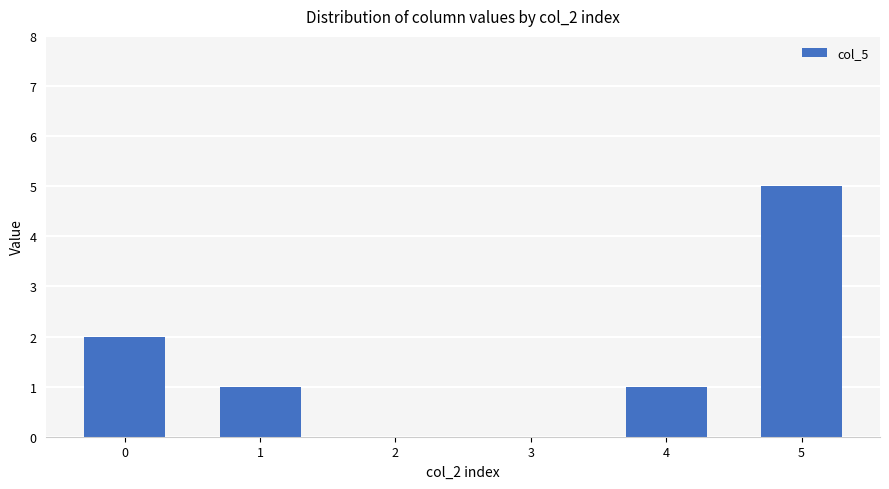

What is the change in value from 1 to 5?

+4